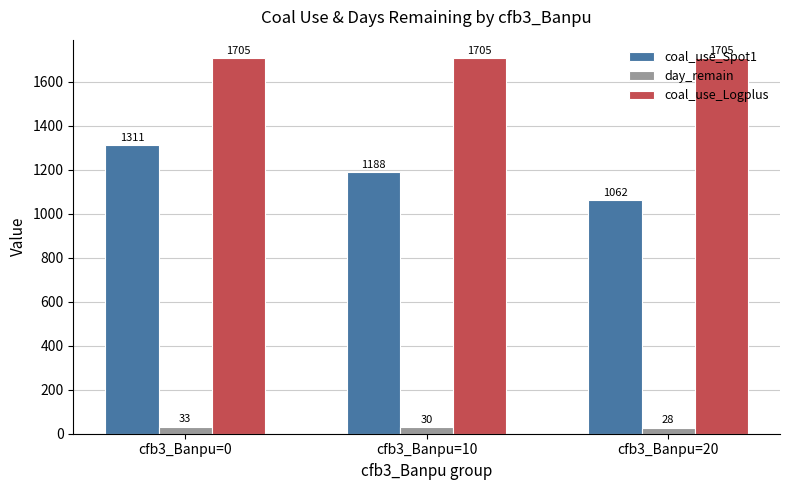

Is the value of day_remain at cfb3_Banpu=20 greater than the value of coal_use_Spot1 at cfb3_Banpu=10?

No